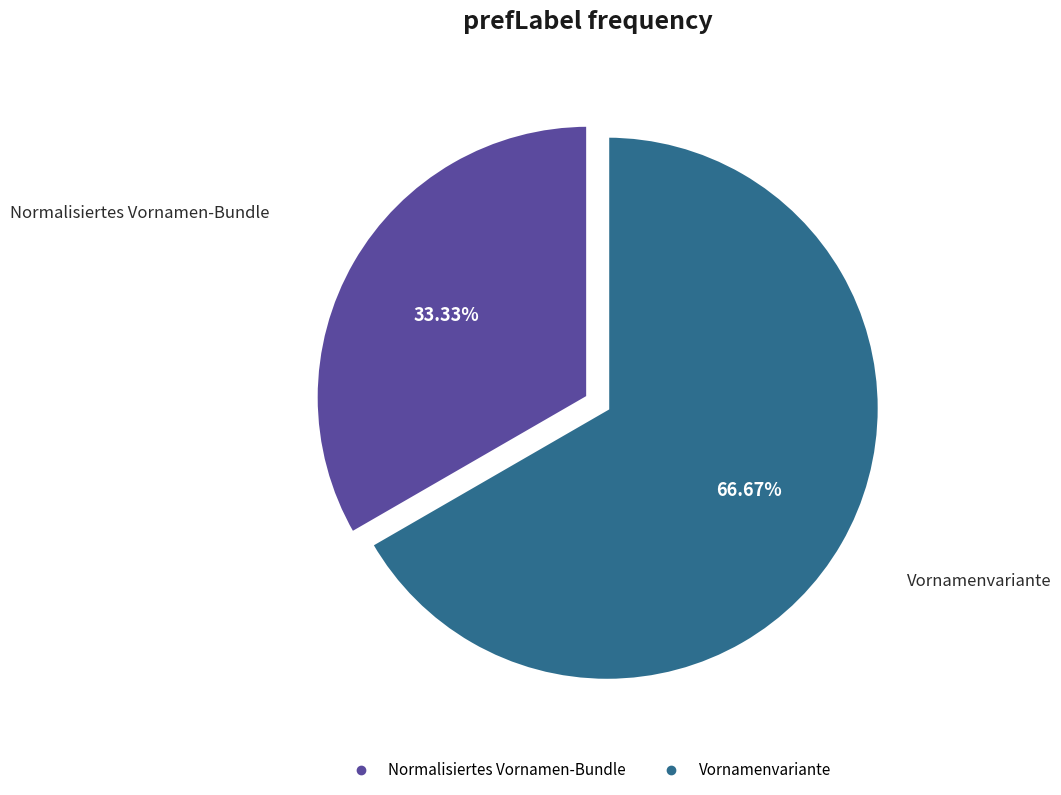

What percentage is the Vornamenvariante slice, to the nearest percent?

67%